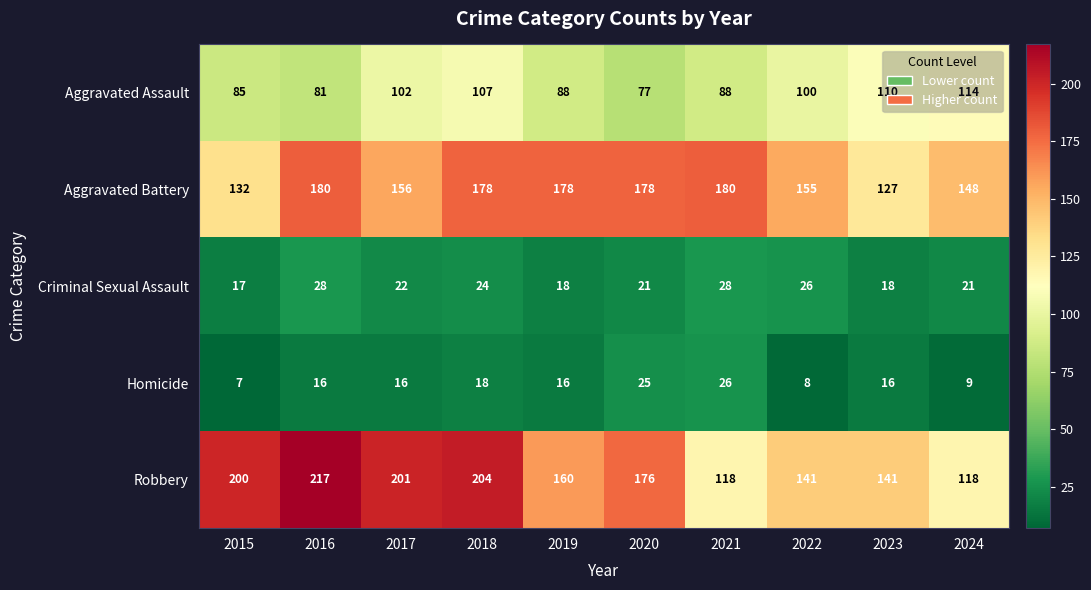

The Criminal Sexual Assault series shows 21 at 2024. True or false?

True